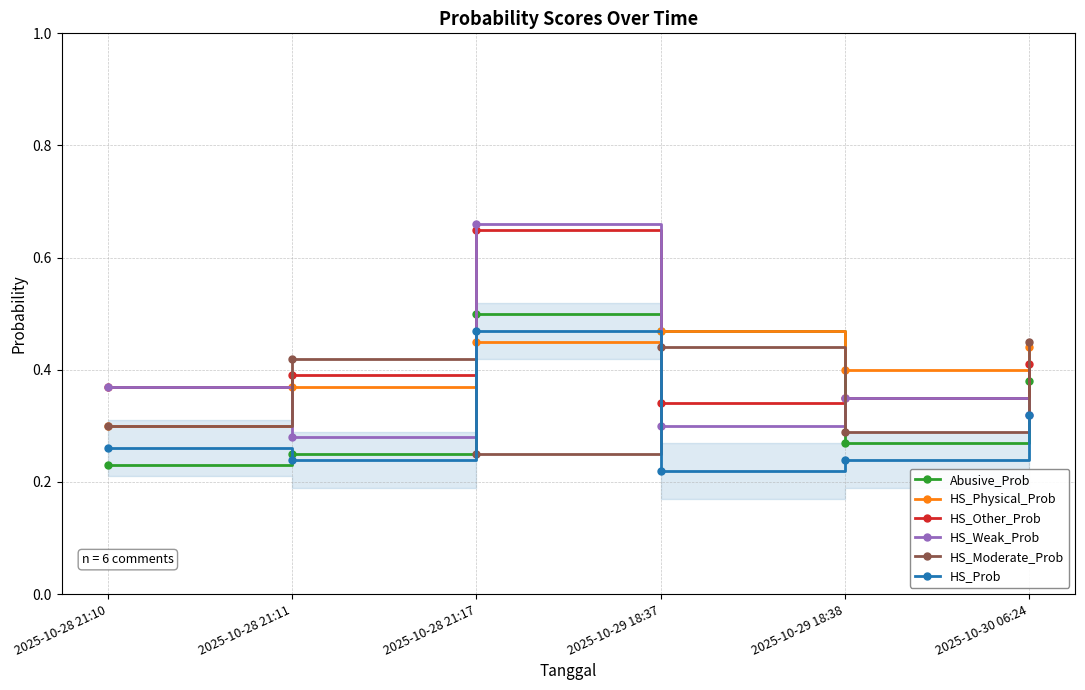

True or false: HS_Physical_Prob and HS_Prob intersect in this chart.

True